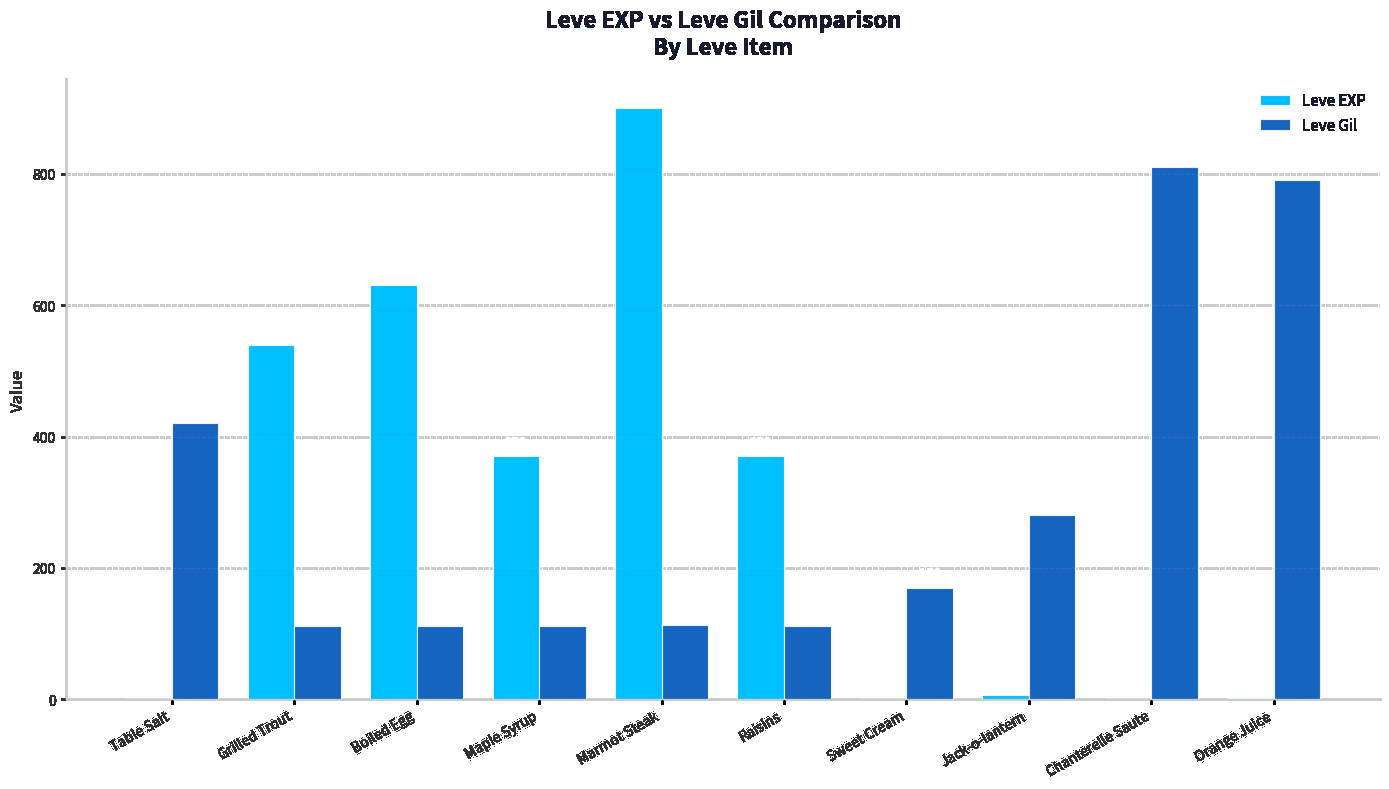

Which series changed the most between Table Salt and Orange Juice?

Leve Gil